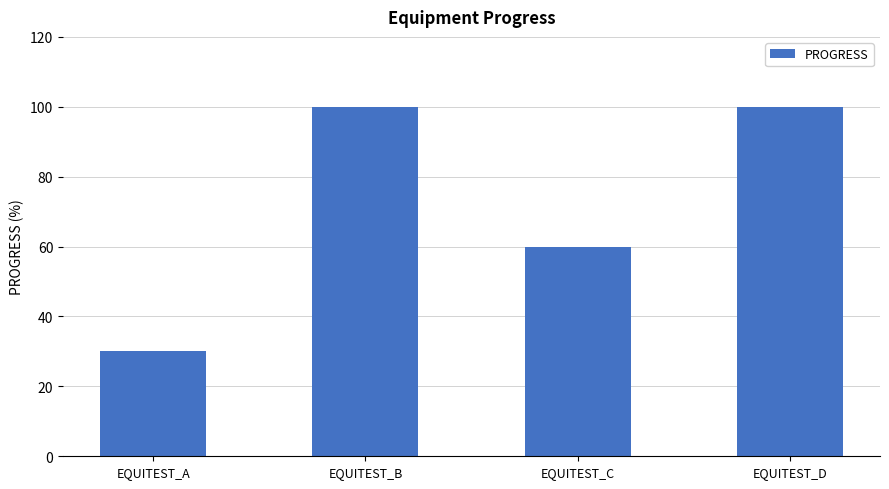

The chart shows a value of 95 at EQUITEST_C. True or false?

False